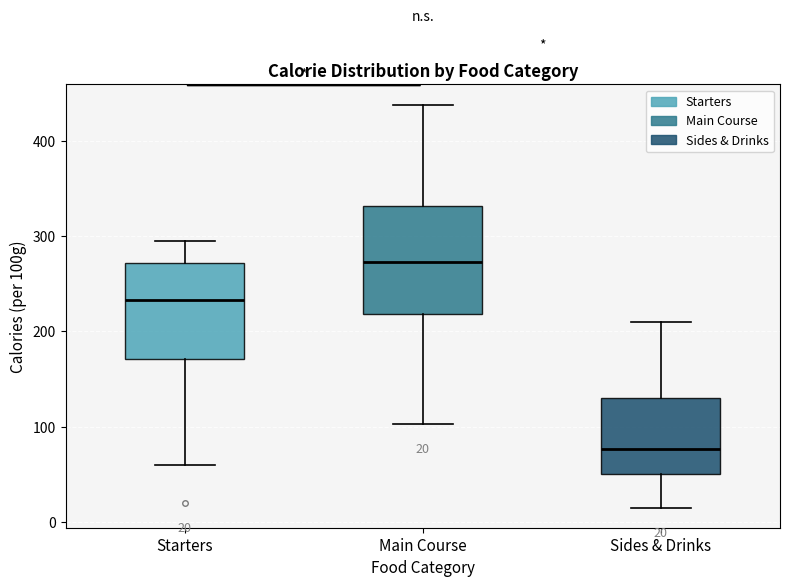

Which box is the tallest, from its lower edge to its upper edge?

Main Course